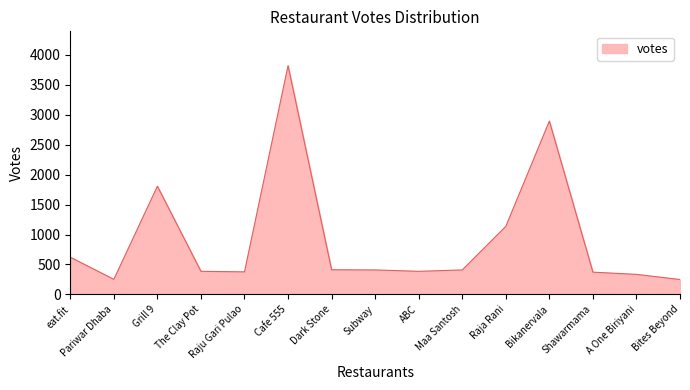

Where is the data nearest to the value 2035?

Grill 9